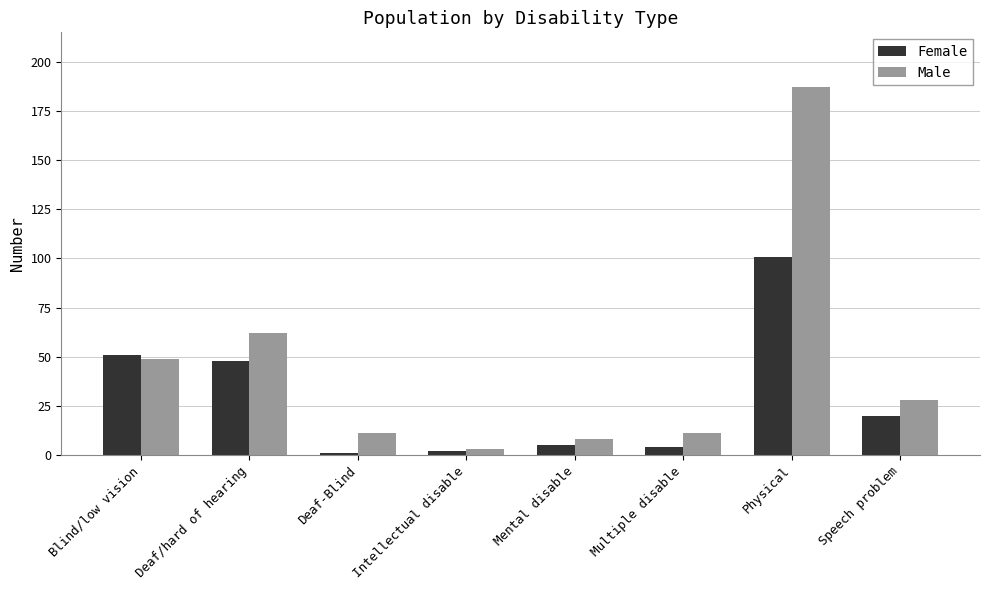

Is it true that Male equals 11 at Deaf-Blind?

True